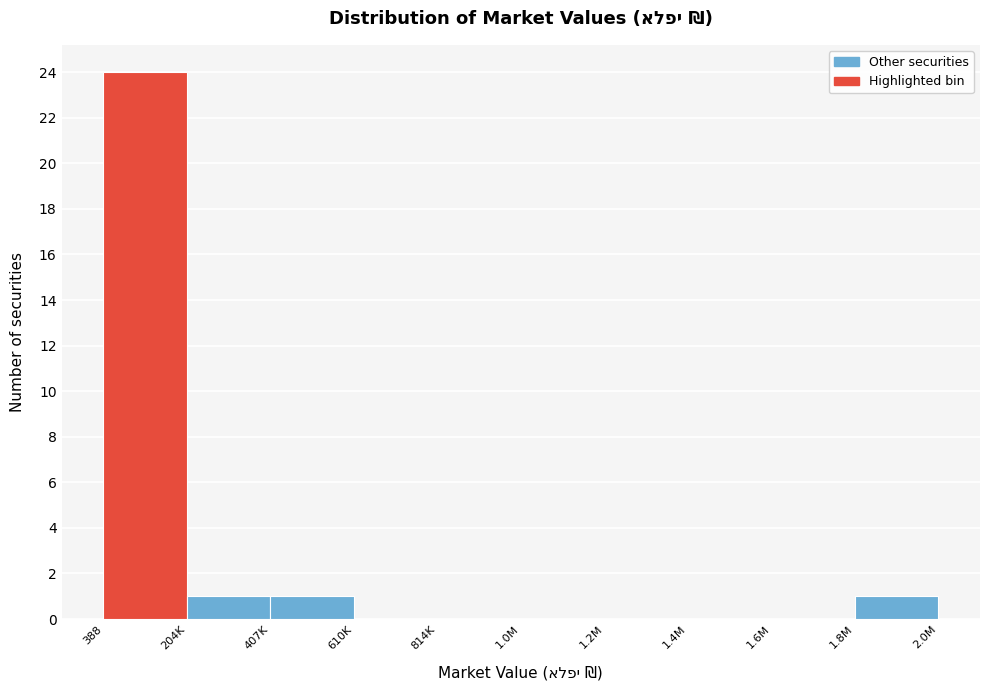

Reading left to right, what are all the values shown in this chart?

388=24	204K=1	407K=1	610K=0	814K=0	1.0M=0	1.2M=0	1.4M=0	1.6M=0	2.0M=1